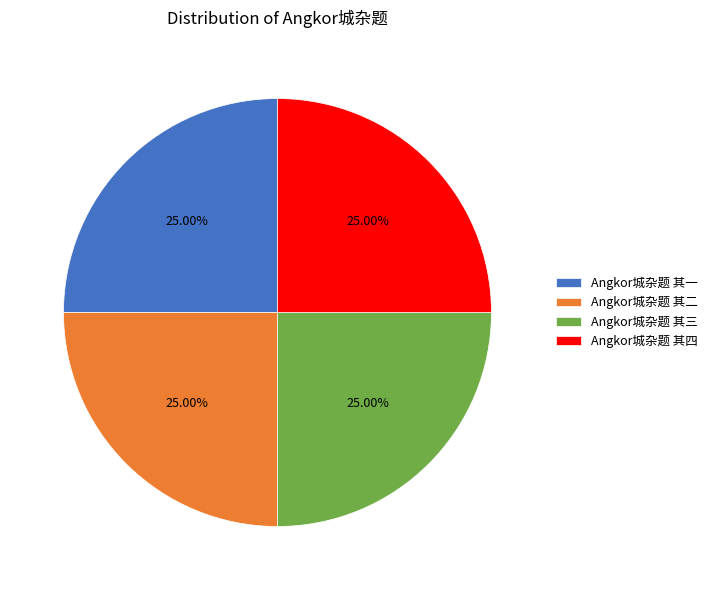

What is the ratio of the value at Angkor城杂题 其四 to the value at Angkor城杂题 其二?

1.0